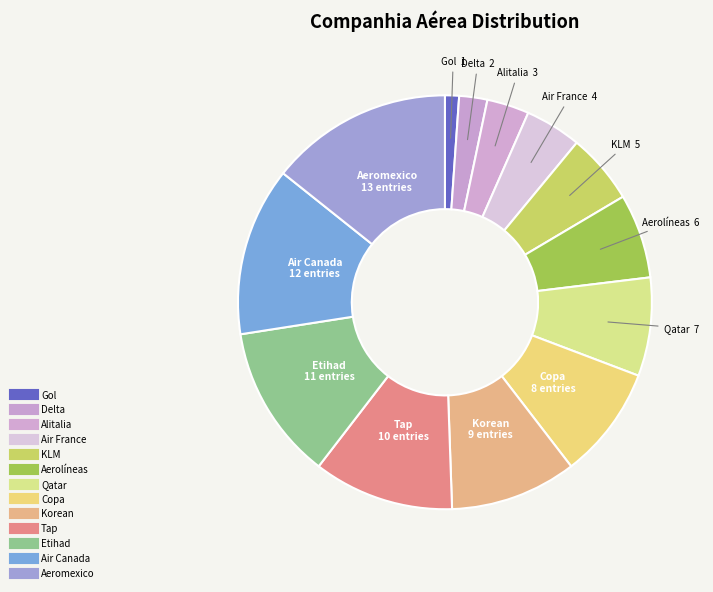

Count the number of slices in the pie.

13